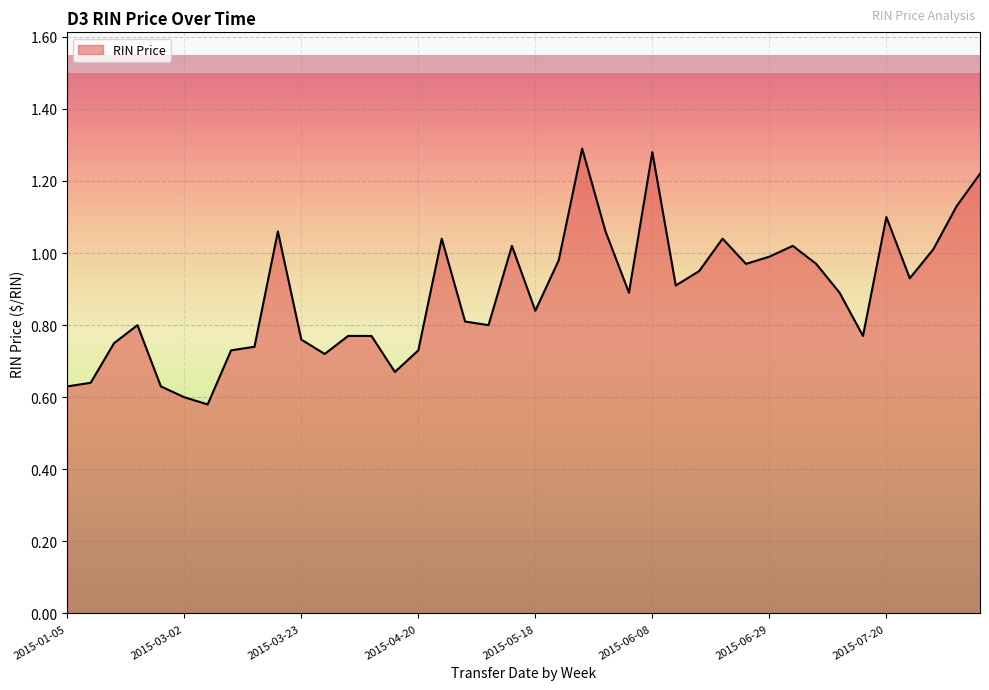

What is the difference between the maximum and minimum values?

0.7